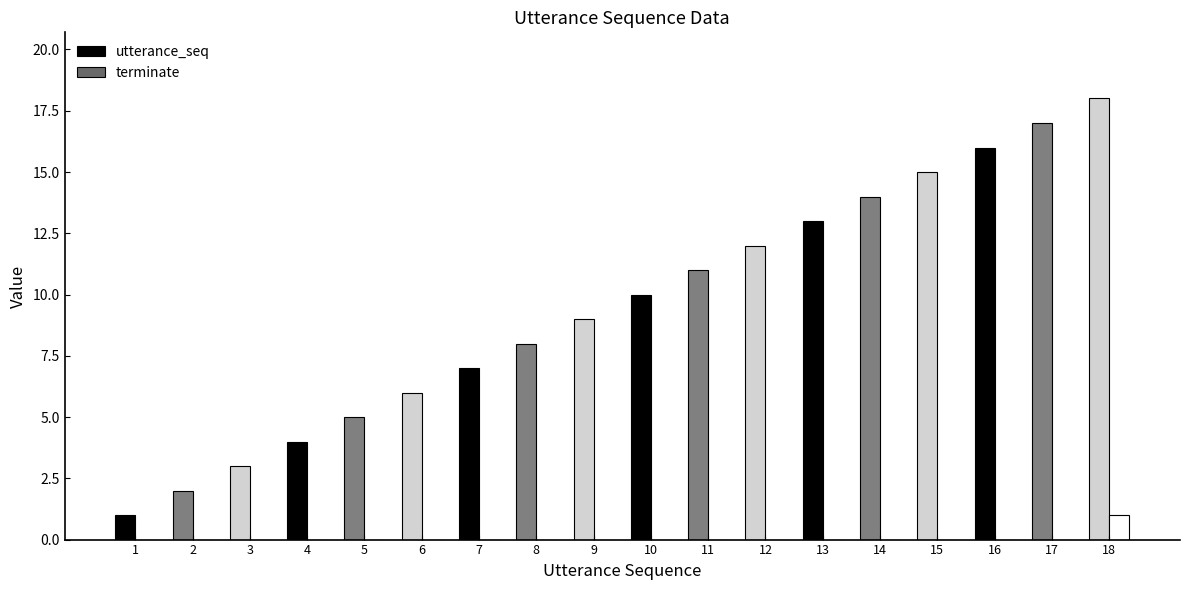

Between 11 and 18, which series saw the biggest shift?

utterance_seq